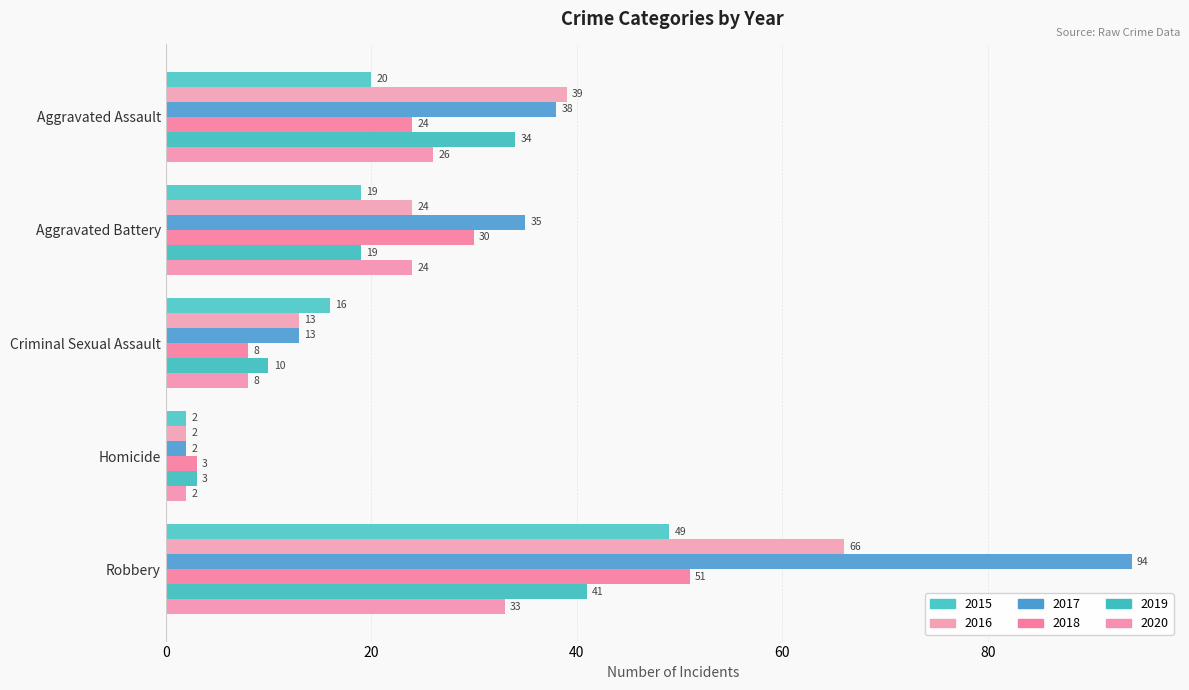

At which label is 2018 closest to 27?

Aggravated Assault